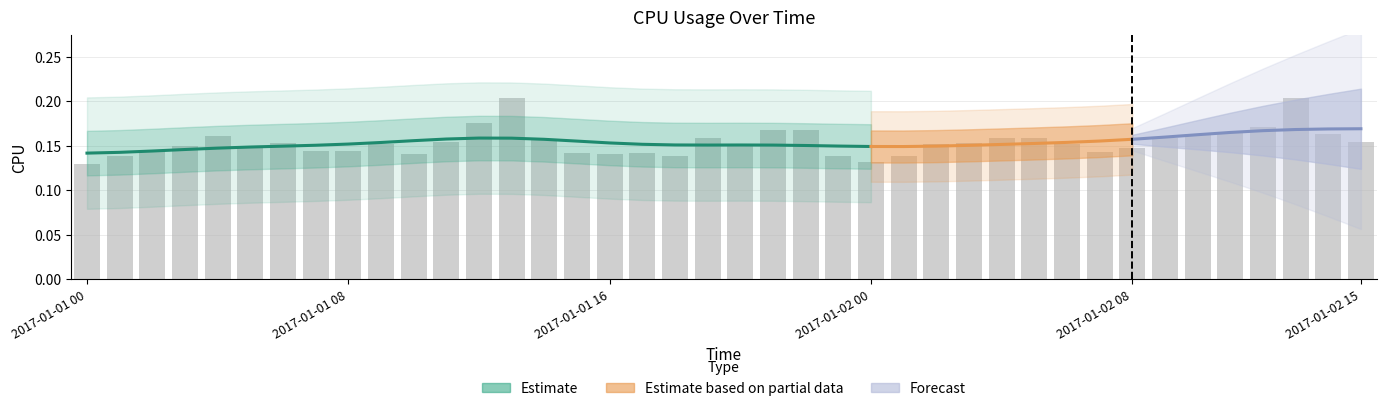

What is the greatest value displayed?

0.2